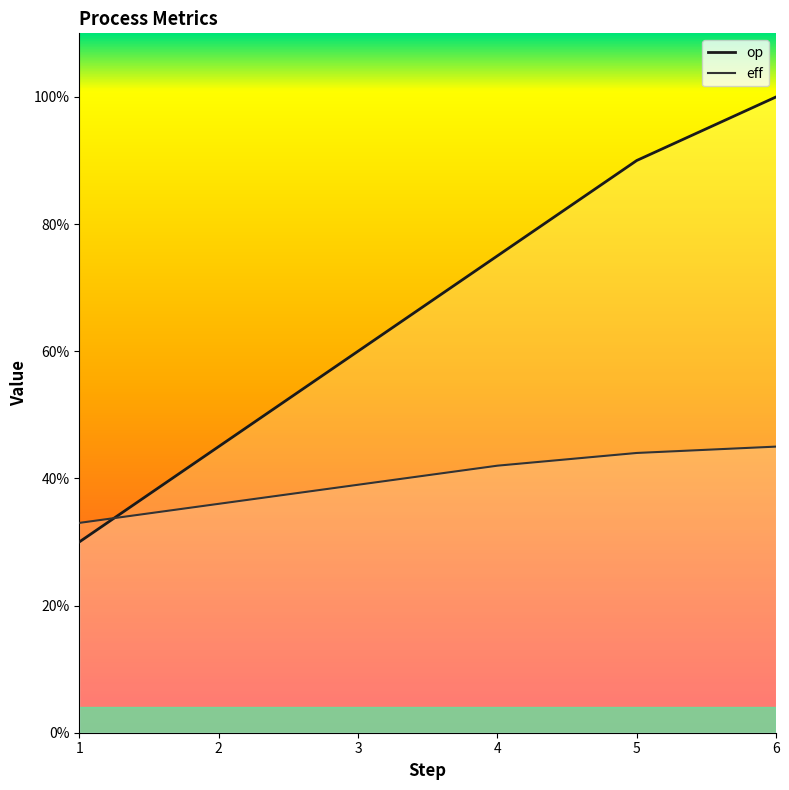

True or false: eff and op intersect in this chart.

True